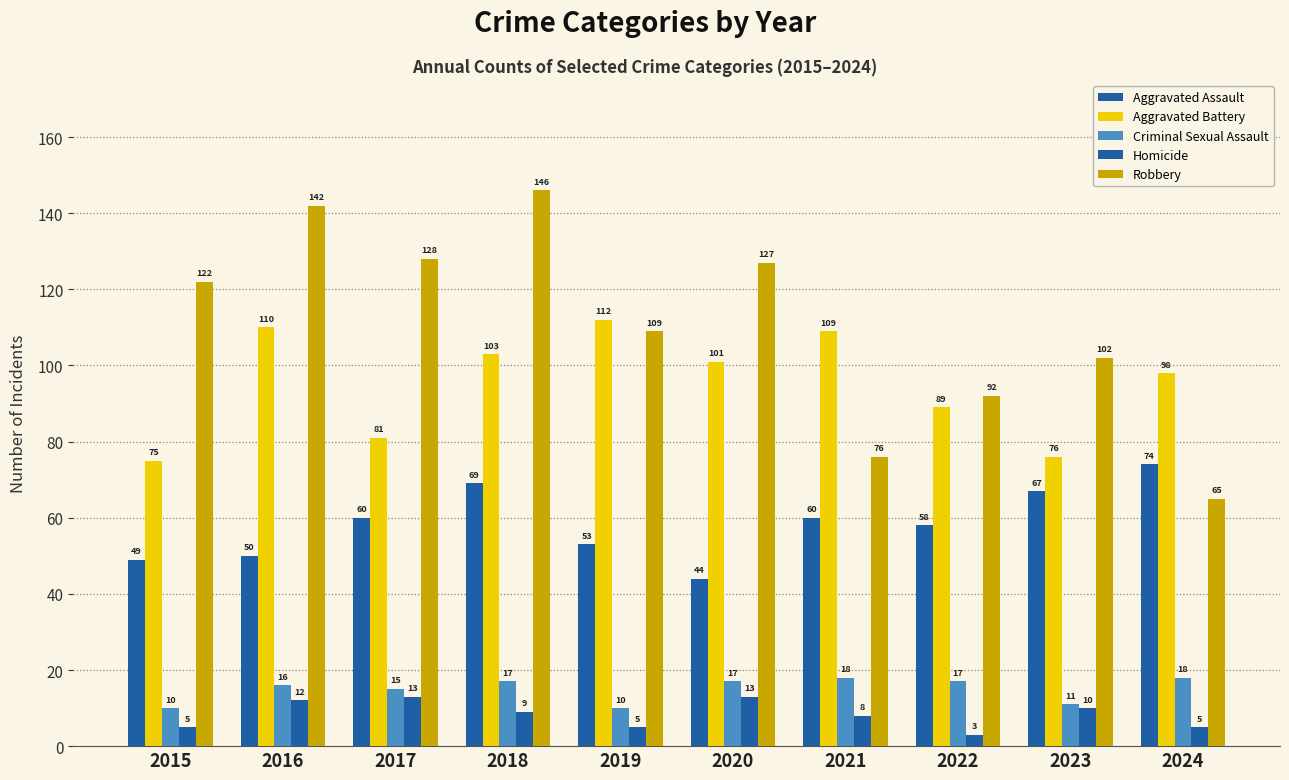

How many bars are there in total?

50